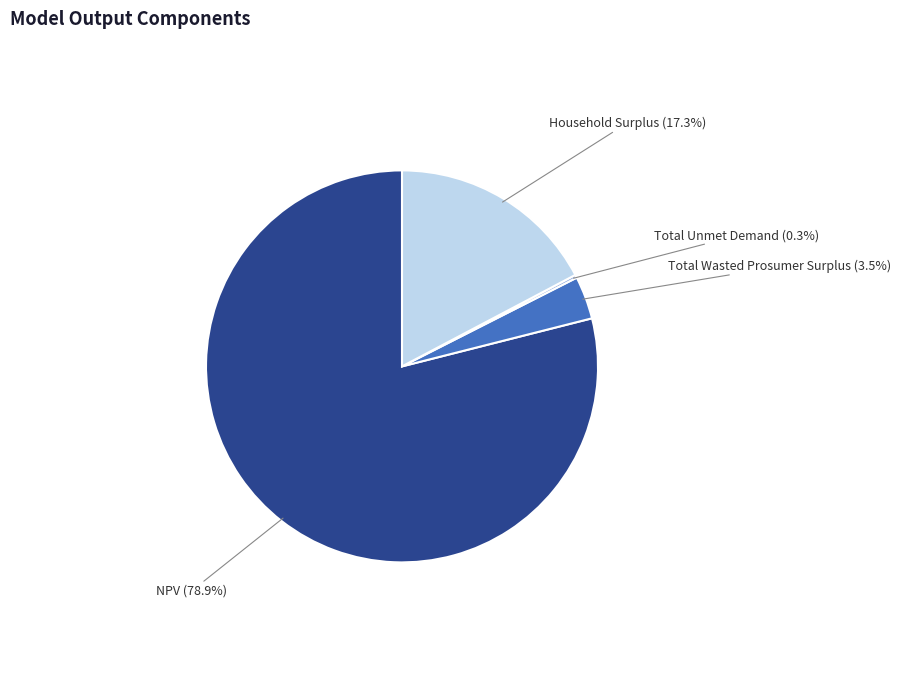

Which has a higher value, NPV or Household Surplus?

NPV